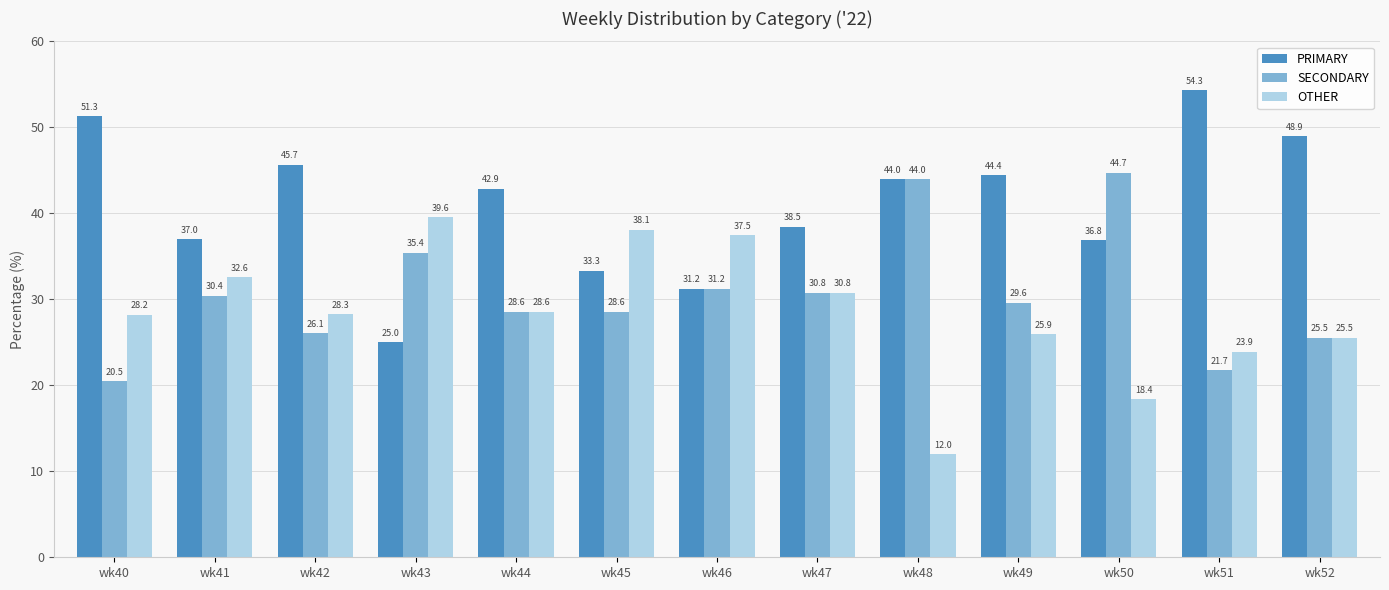

Is it true that PRIMARY equals 44.4 at wk49?

True